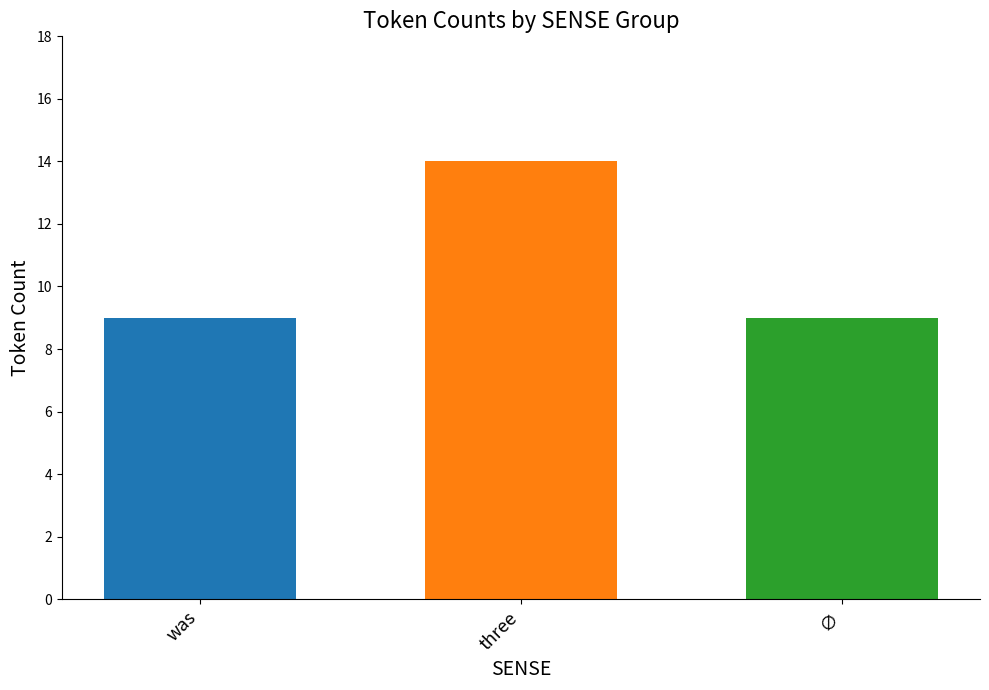

Is it true that the value at three is 25?

False